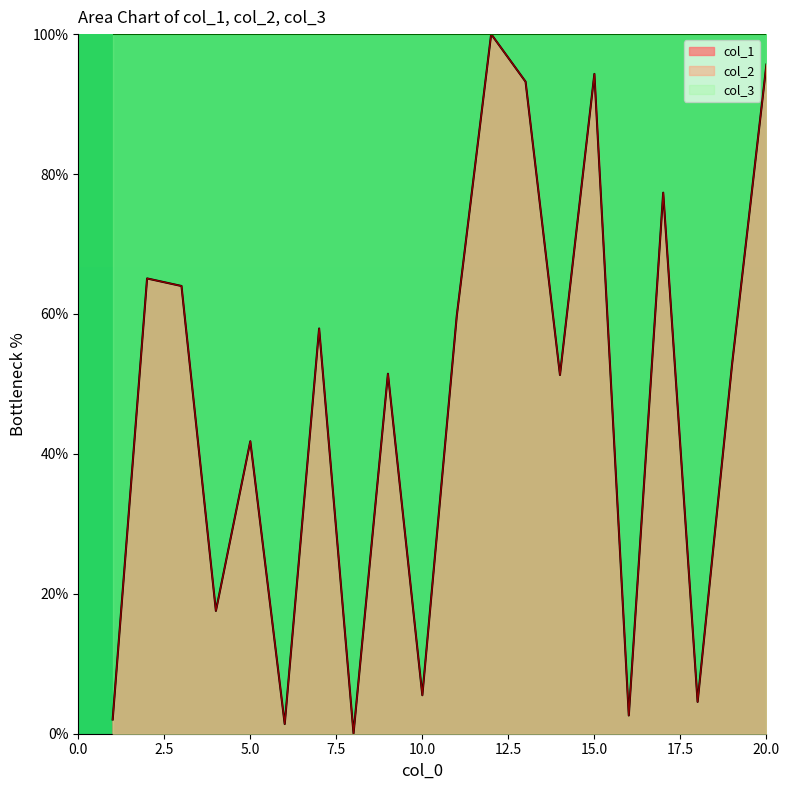

What is the lowest value of the col_1 series?

0.1